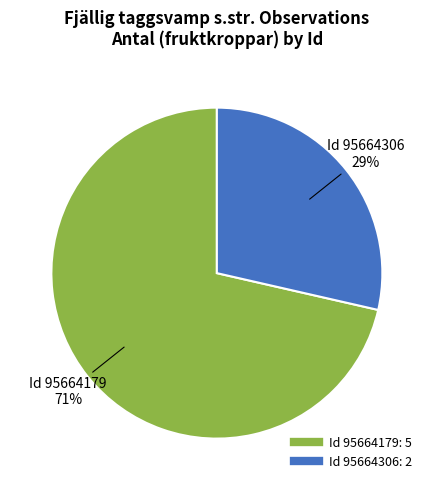

Is there any slice that represents more than half of the pie?

Yes